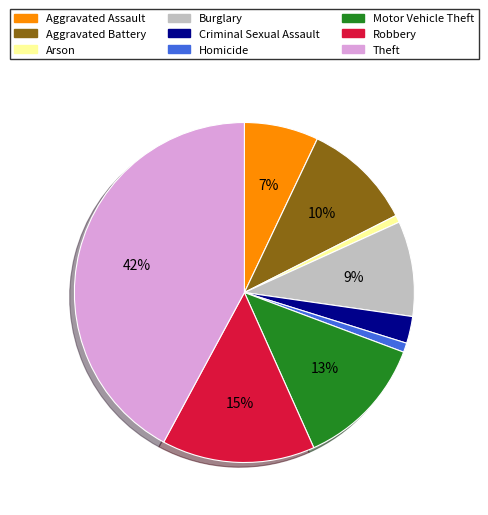

To the nearest percent, what is the difference between the largest and smallest slice percentages?

41%